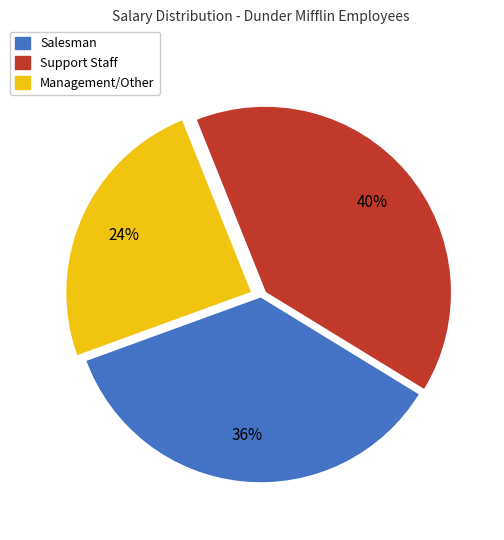

Is there a majority slice in this chart?

No